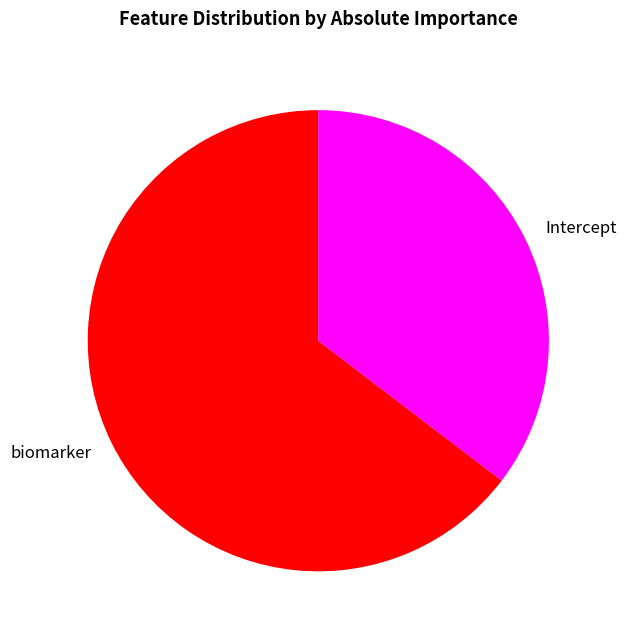

Which slice is the smallest?

Intercept